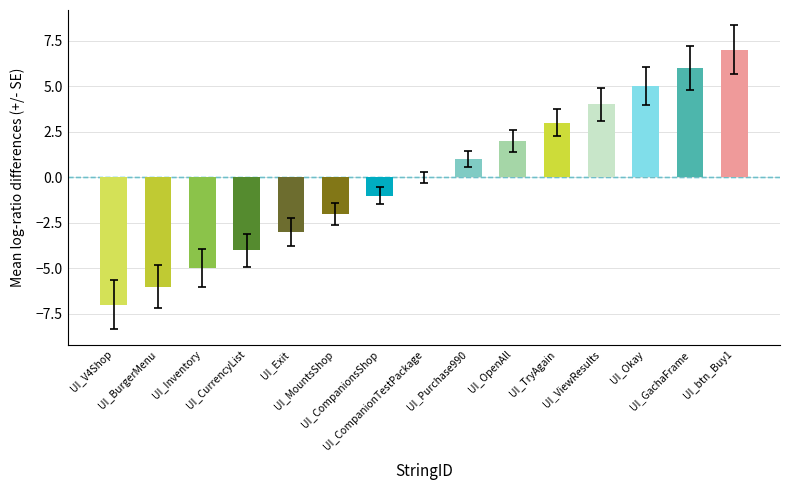

What is the sum of the values at UI_btn_Buy1 and UI_CurrencyList?

3